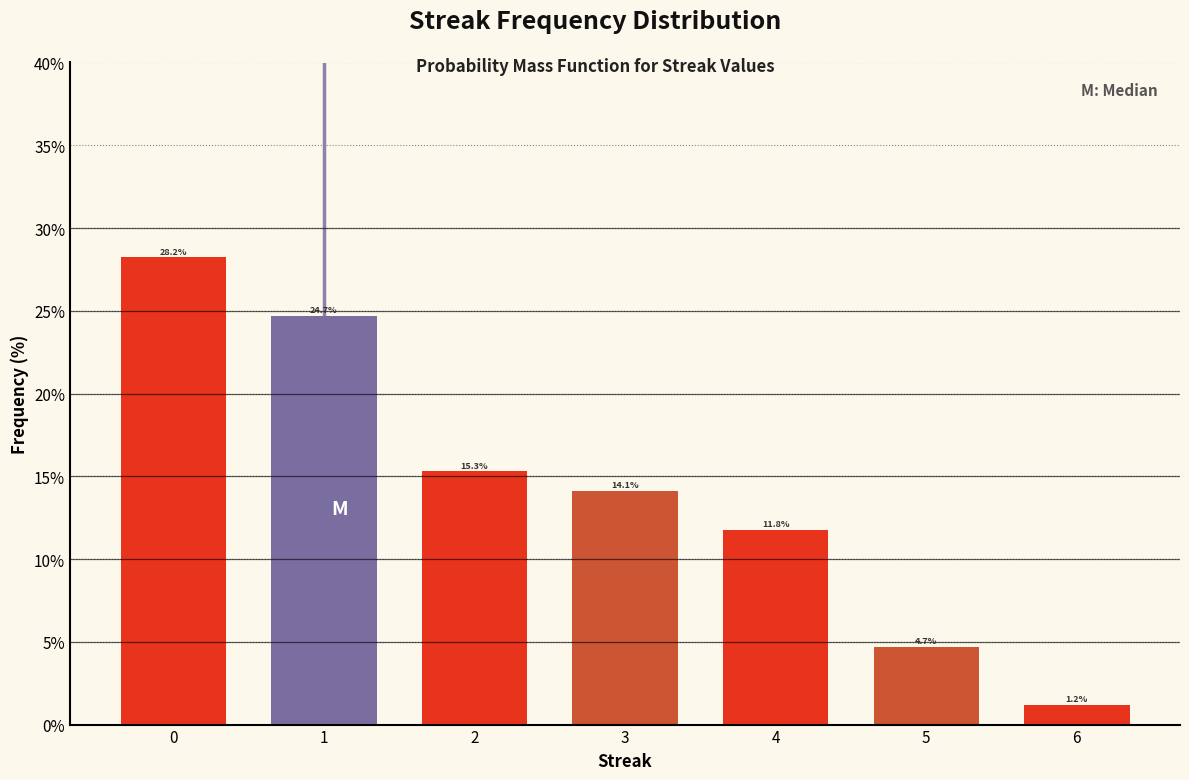

Reading left to right, extract all data points from this chart.

0=28.2	1=24.7	2=15.3	3=14.1	4=11.8	5=4.7	6=1.2